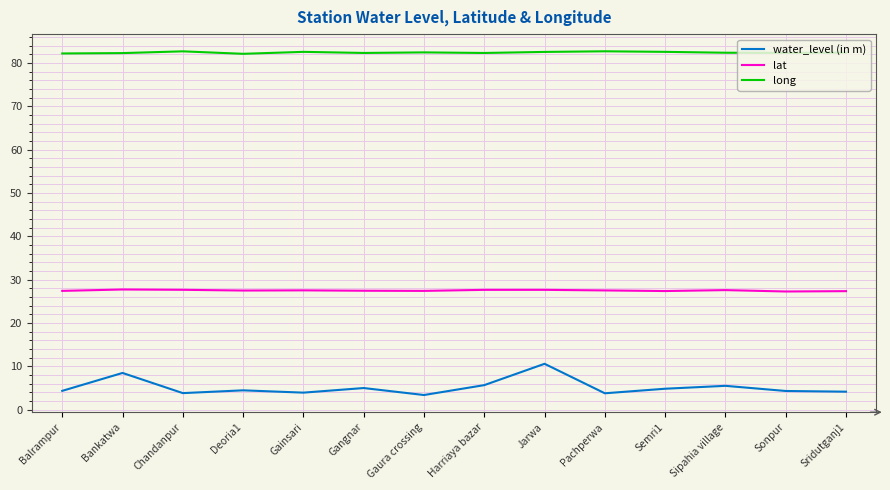

Is this an area chart (filled region under the line)?

No